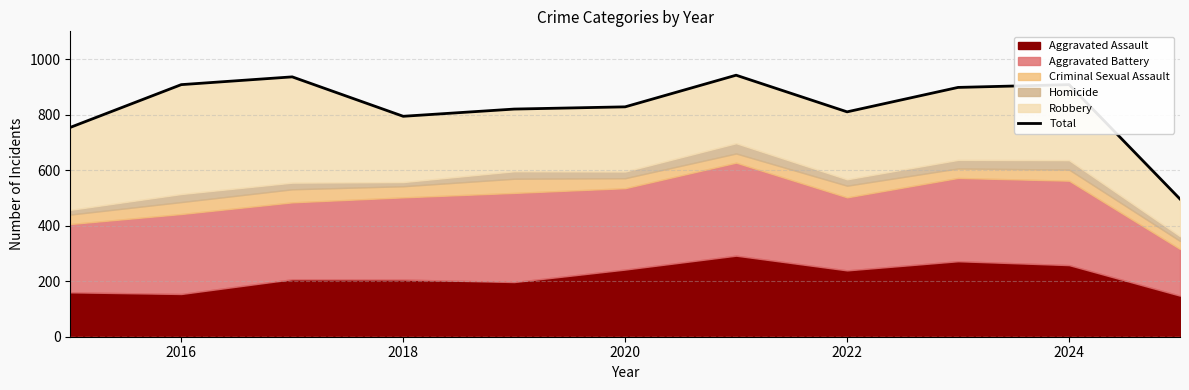

What is the greatest value displayed?

942